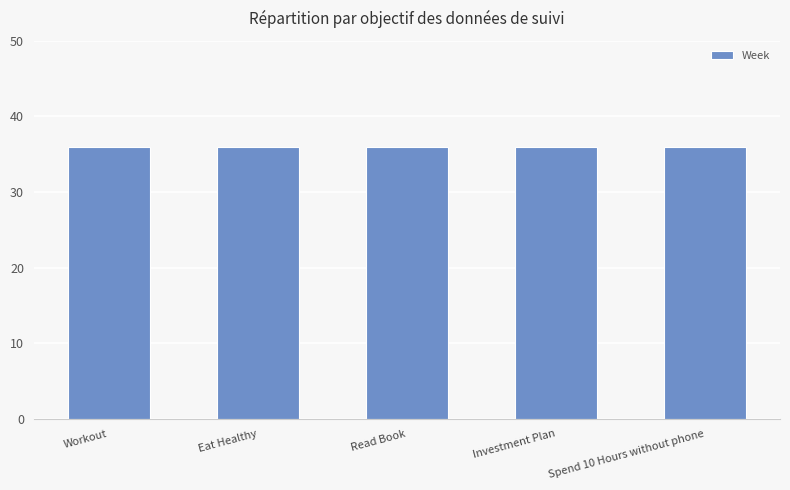

Between Spend 10 Hours without phone and Investment Plan, which is larger?

Spend 10 Hours without phone